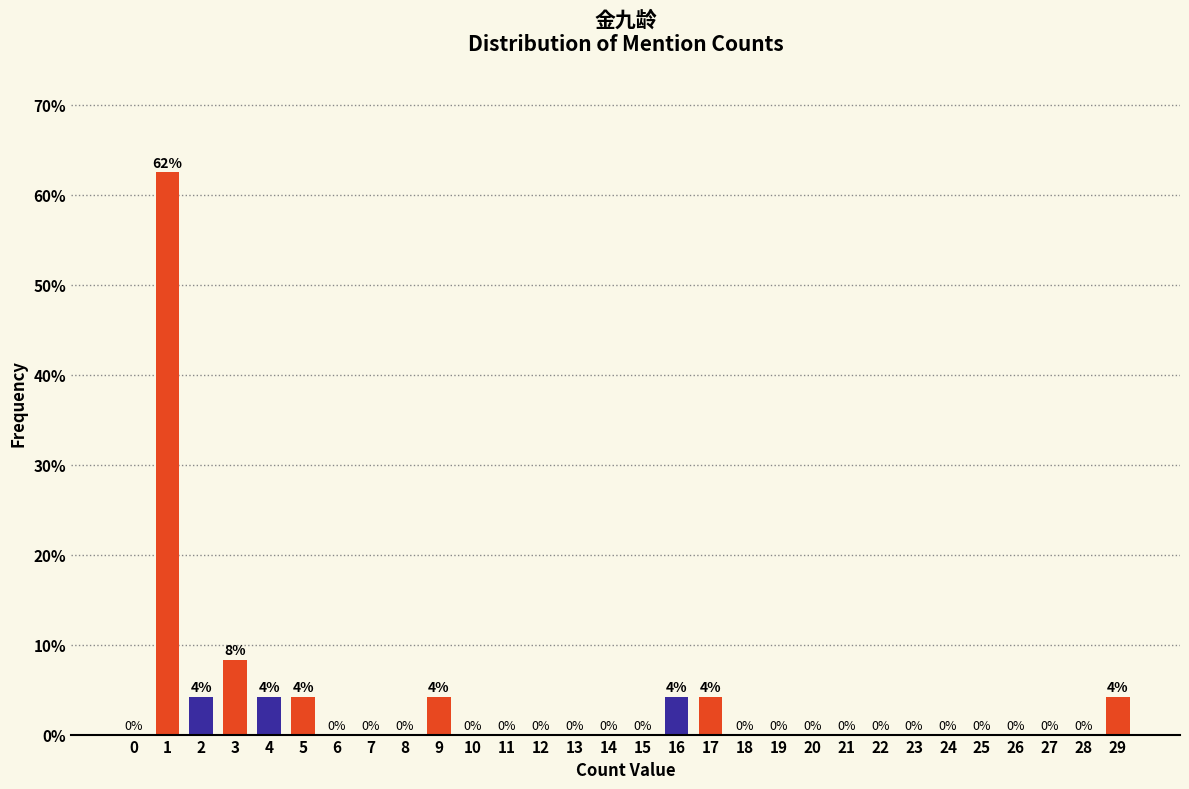

Where is the data nearest to the value 31?

3